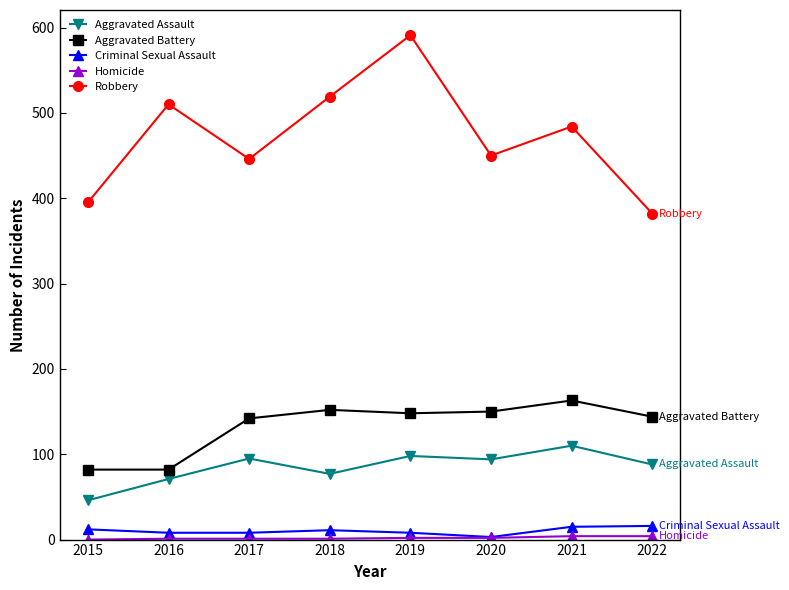

The Criminal Sexual Assault series shows 3 at 2020. True or false?

True